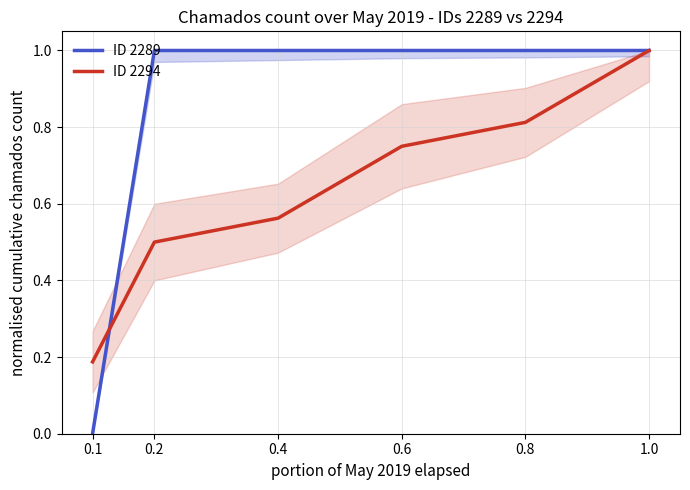

Rank the series by their average value, from highest to lowest.

ID 2289, ID 2294